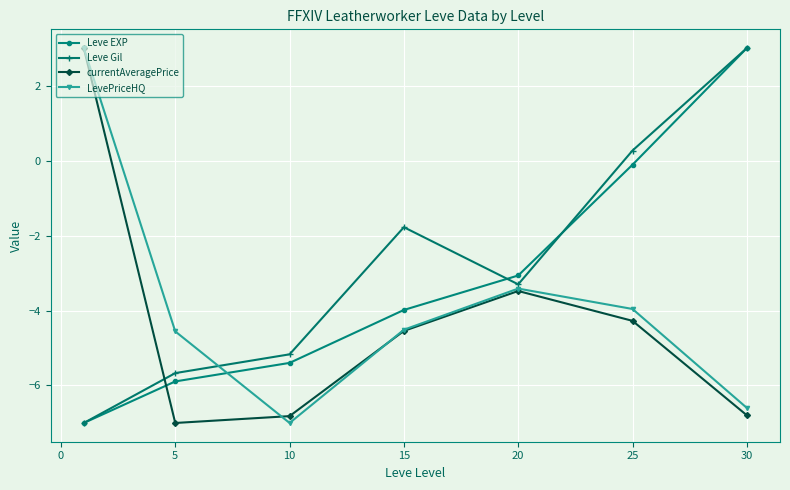

How many lines are shown in the chart?

4